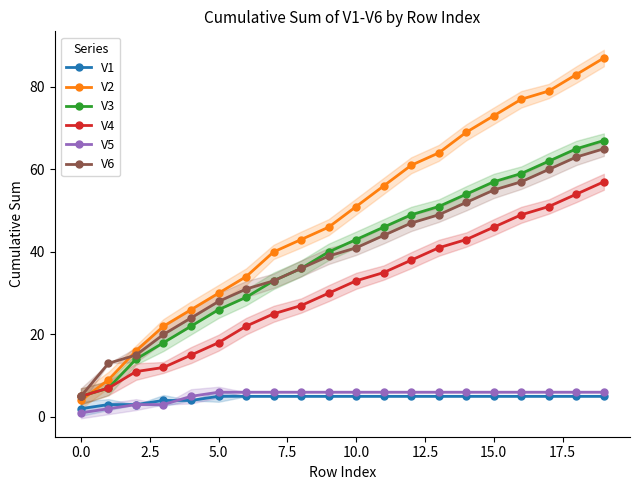

What is the difference between the second highest and second lowest values in the V4 series?

47